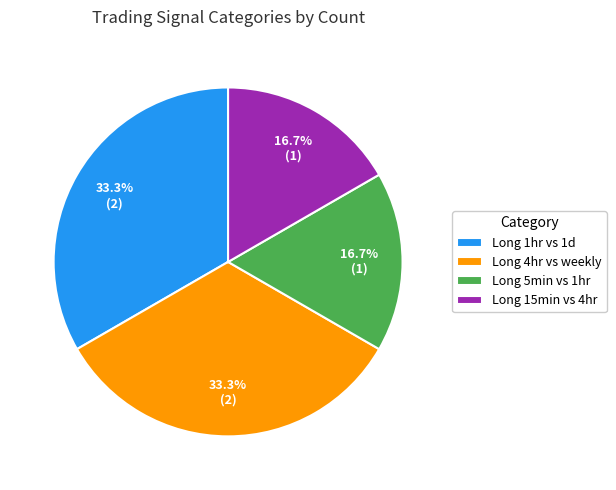

What is the ratio of the value at Long 5min vs 1hr to the value at Long 4hr vs weekly?

0.5